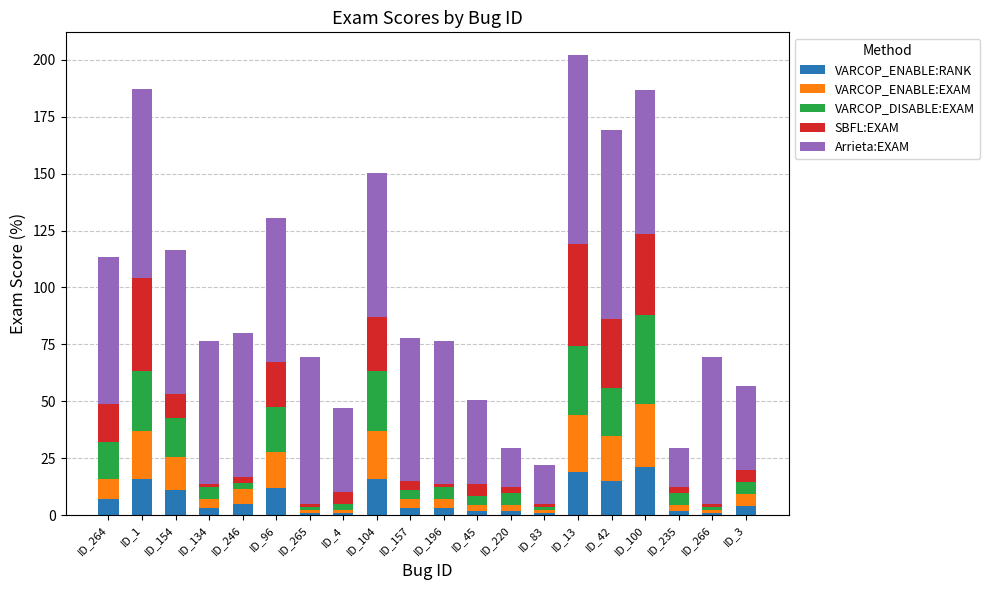

Is it true that VARCOP_ENABLE:RANK equals 18.7 at ID_154?

False